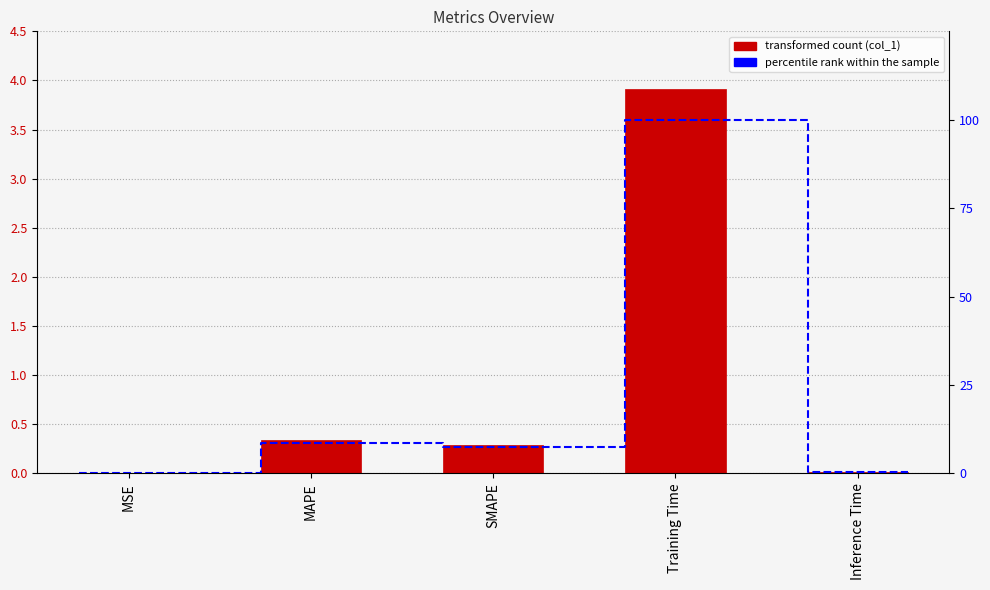

What position from the right is MSE?

5